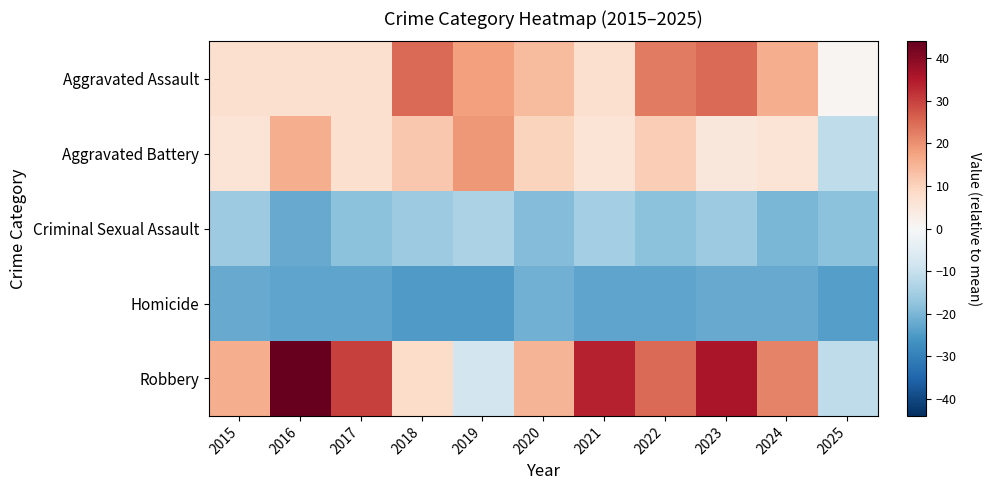

What is the total value across all series at 2020?

-1.3